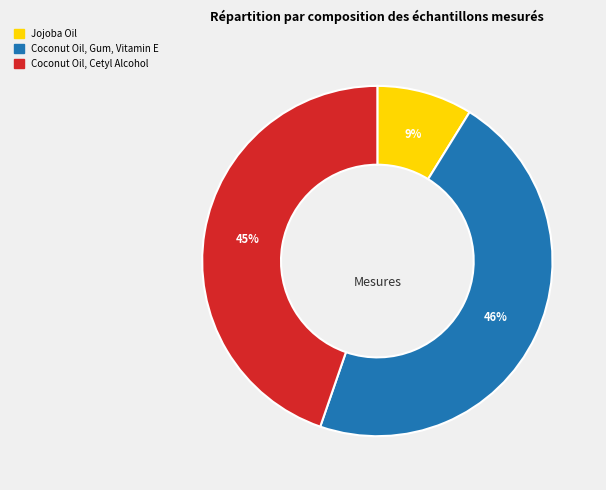

What is the smallest slice in the pie chart?

Jojoba Oil